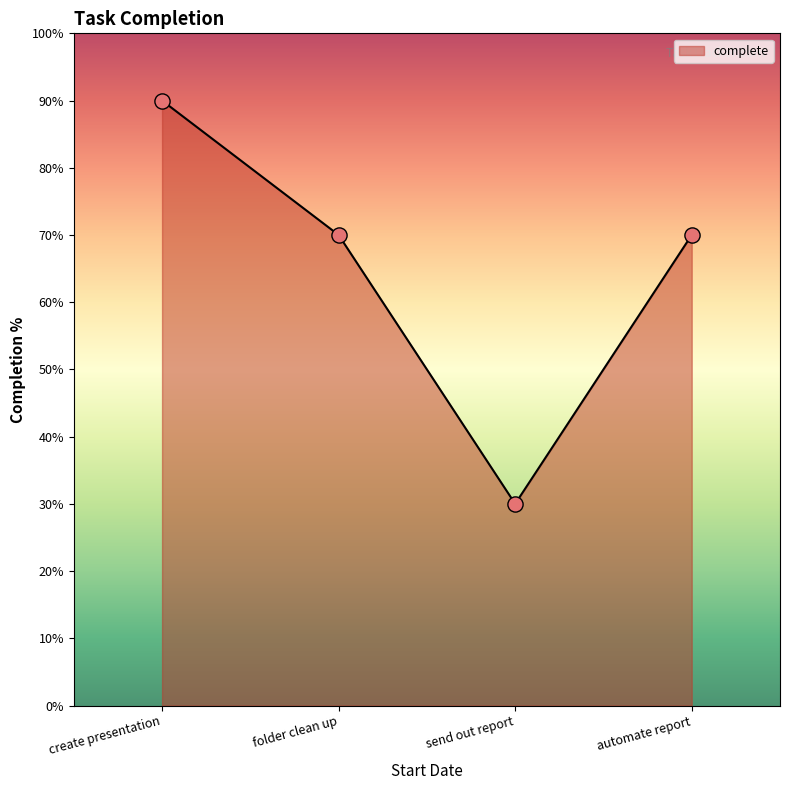

What is the change in value from folder clean up to send out report?

-40